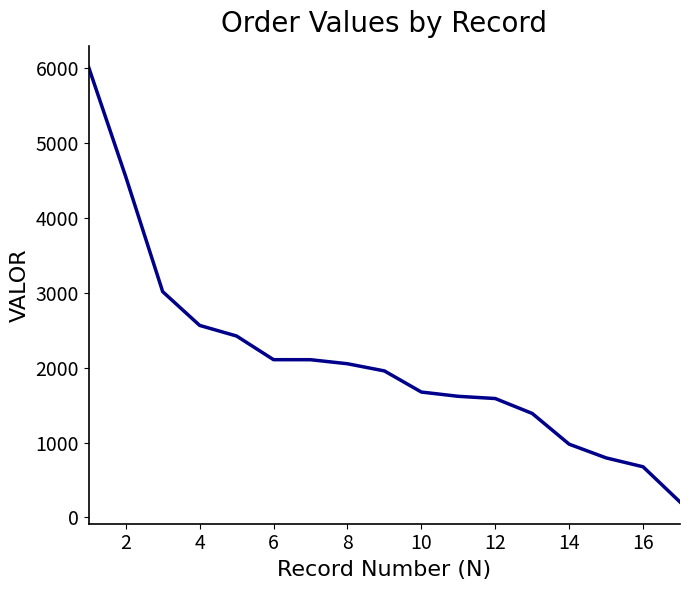

What is the average value?

2099.7